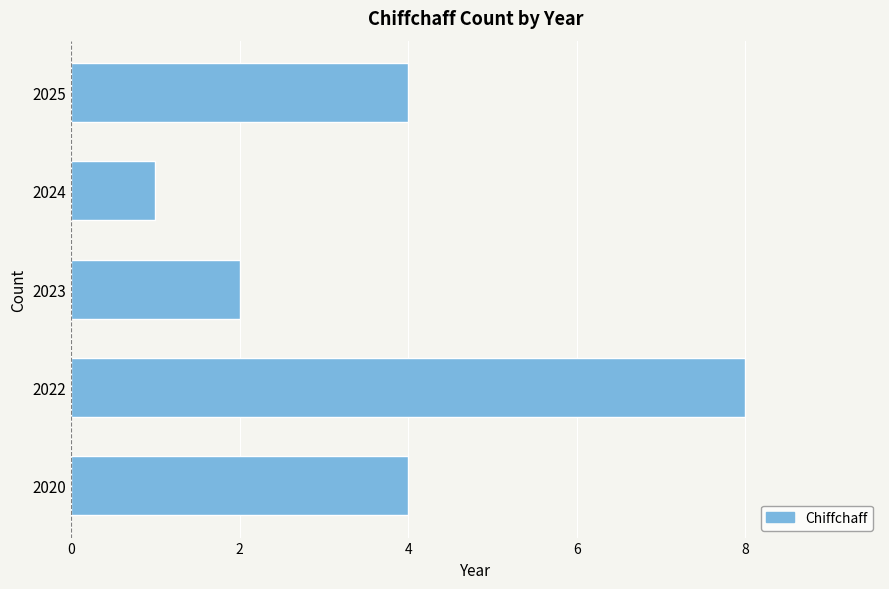

The value at 2023 is 2. True or false?

True